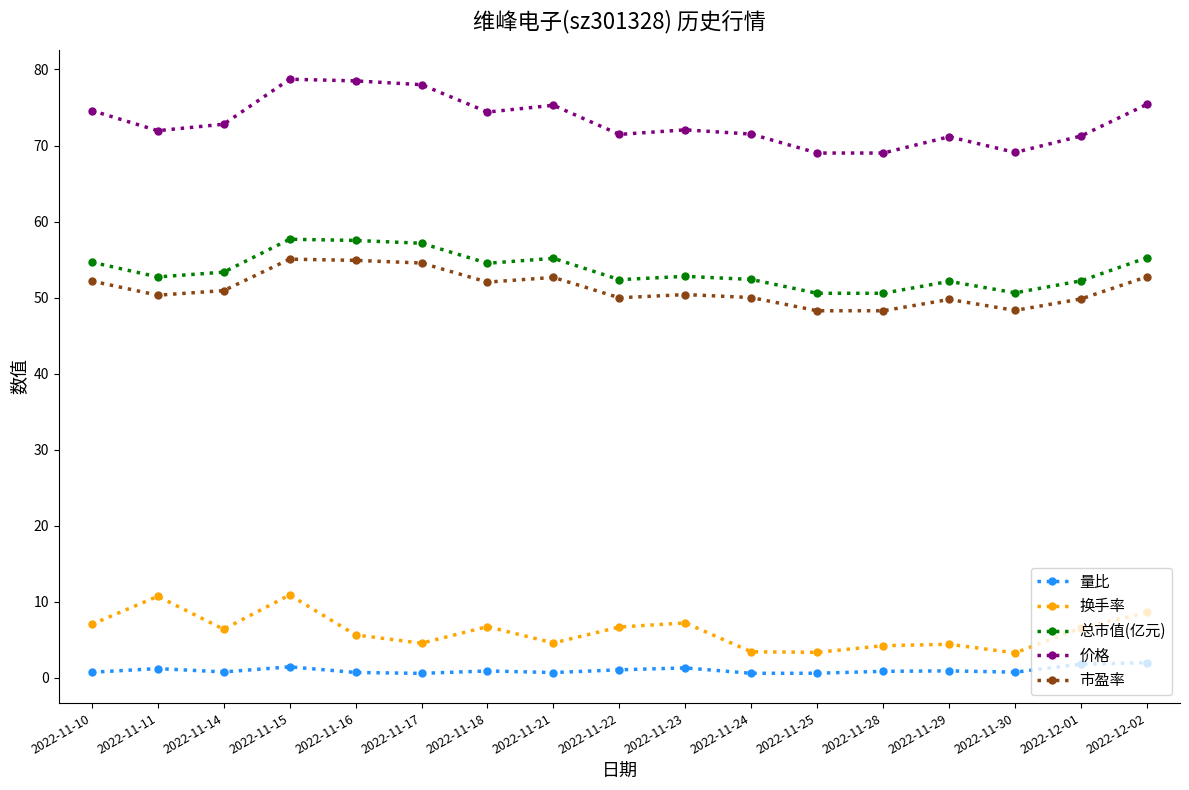

How many interior local valleys does the 换手率 series have?

5